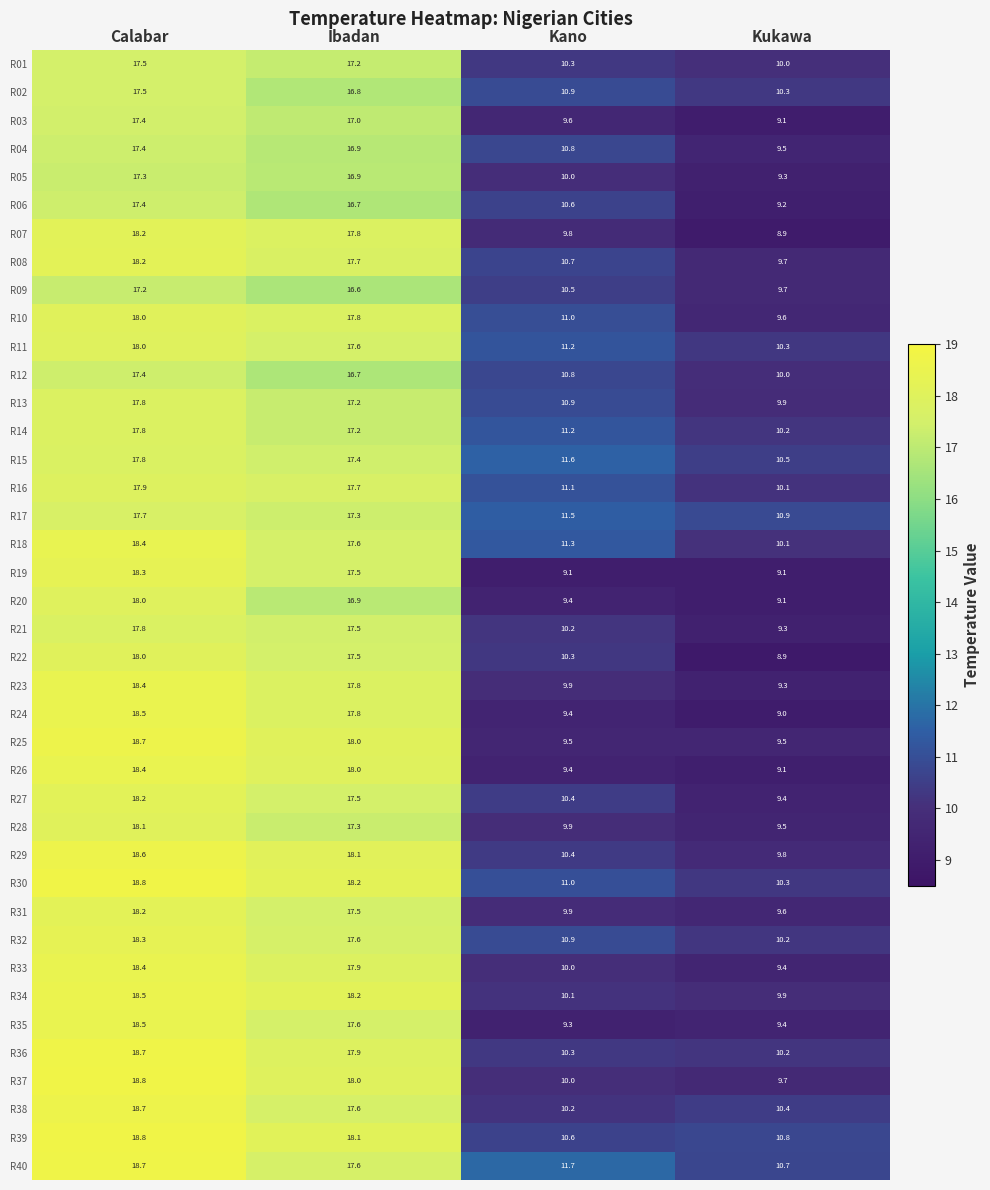

List the labels in order of R26 value, largest first.

Calabar, Ibadan, Kano, Kukawa